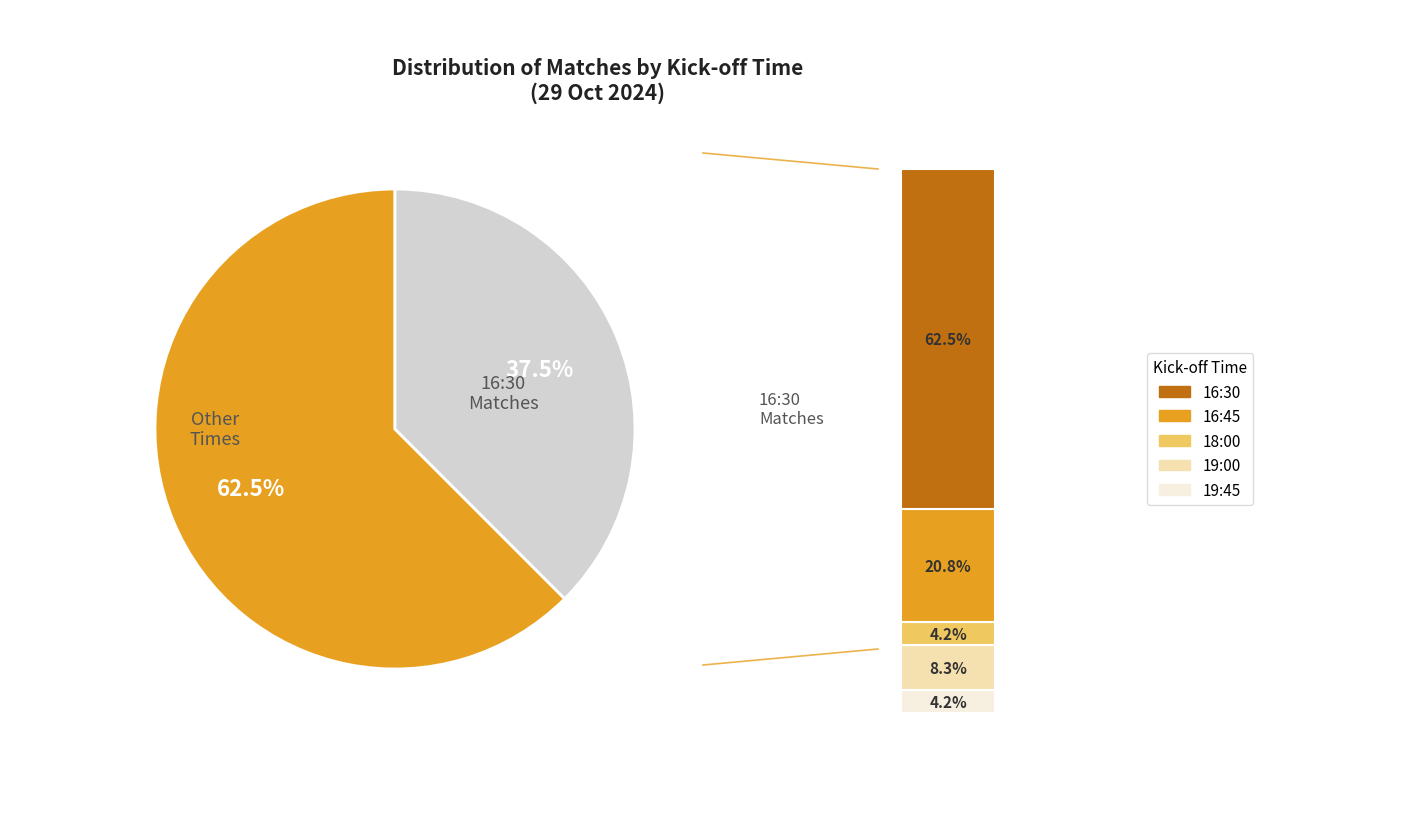

Rank the categories by value from highest to lowest.

16:30, 16:45, 19:00, 18:00, 19:45